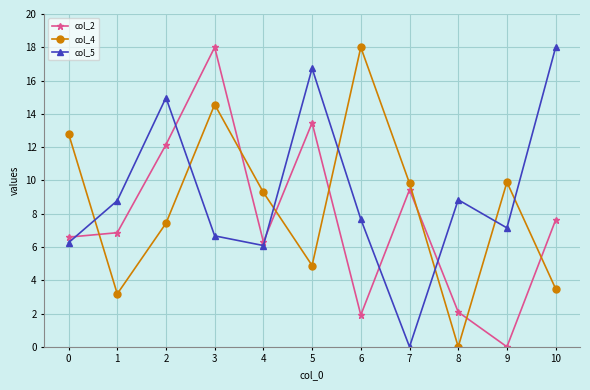

What is the value of the col_5 point at the 9th from the left?

8.8